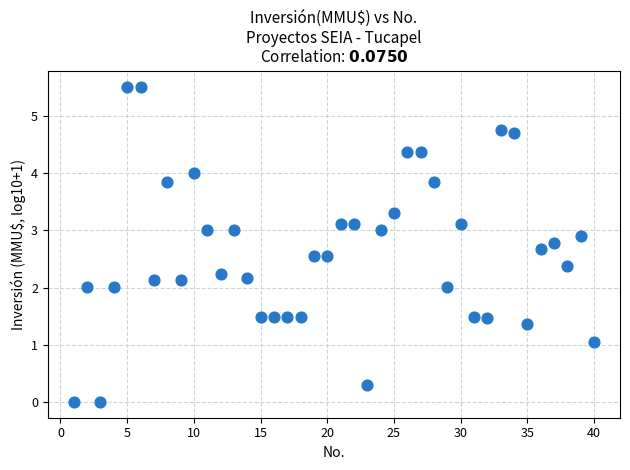

What is the range of Y values (max minus min)?

5.5